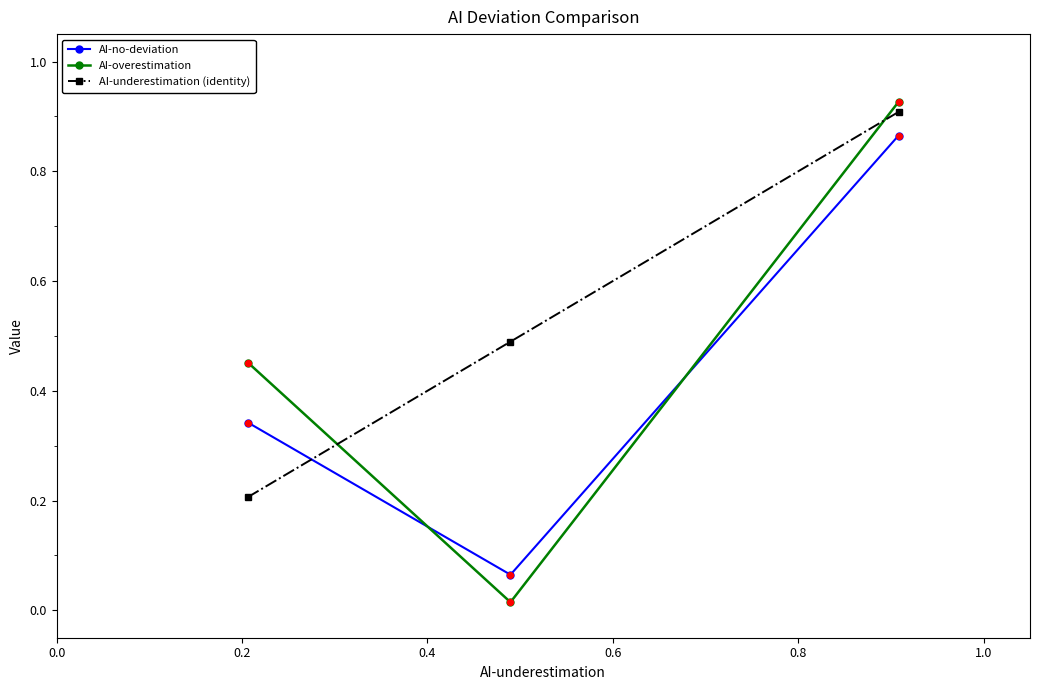

Which series has the largest total across all categories?

AI-underestimation (identity)